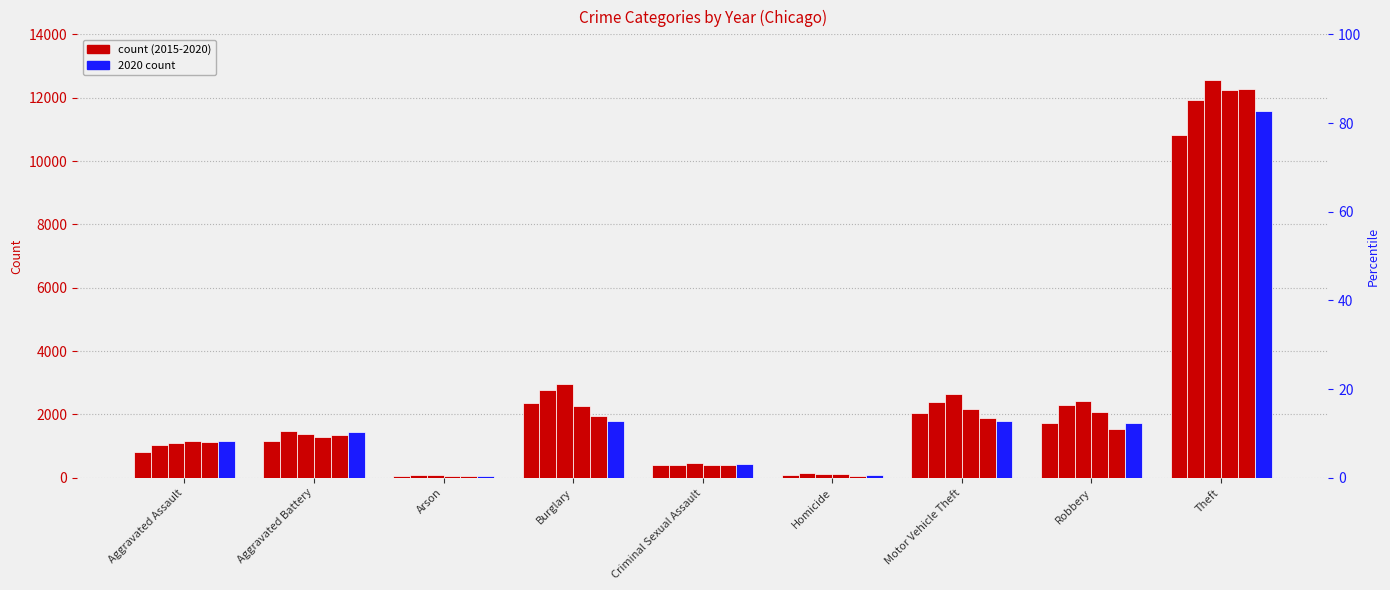

Reading right to left, what are all the values shown in this chart?

2015: 10820	1715	2037	76	409	2354	70	1161	805
2016: 11937	2306	2399	138	412	2779	103	1472	1041
2017: 12562	2424	2632	130	461	2949	101	1370	1108
2018: 12250	2084	2180	112	413	2253	65	1302	1154
2019: 12260	1541	1901	68	414	1955	73	1354	1145
2020: 11590	1737	1802	98	423	1782	72	1446	1172